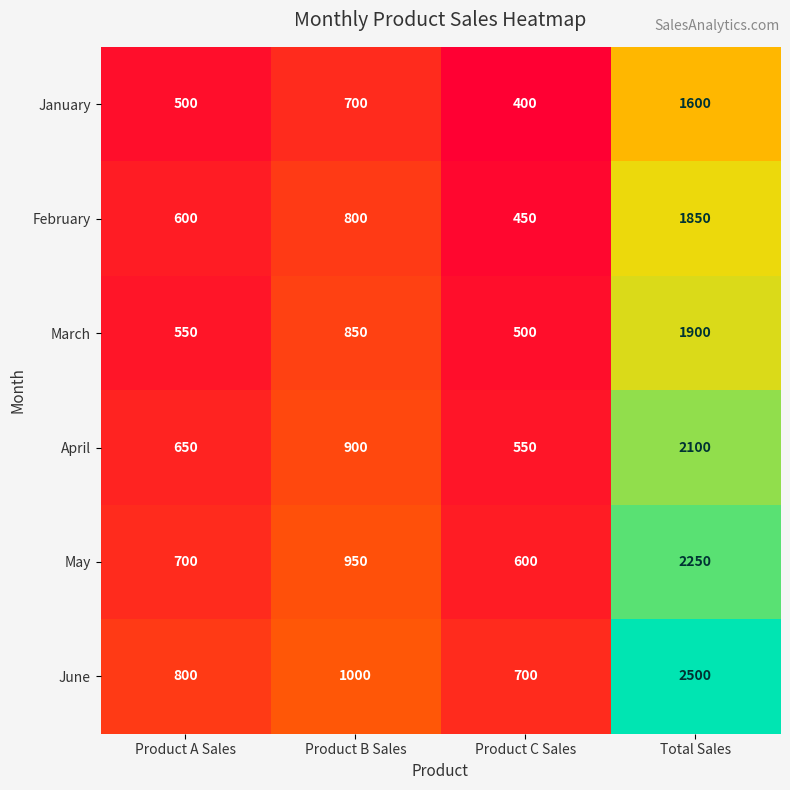

What is the total value across all series at Product B Sales?

5200